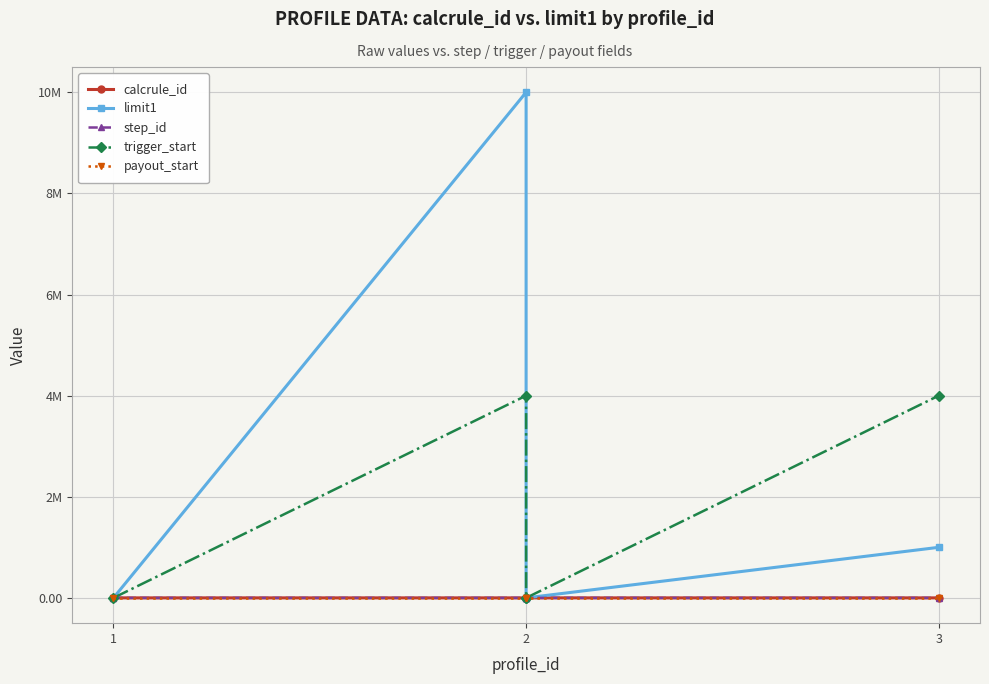

The value of trigger_start at 1 is 0.0. True or false?

True